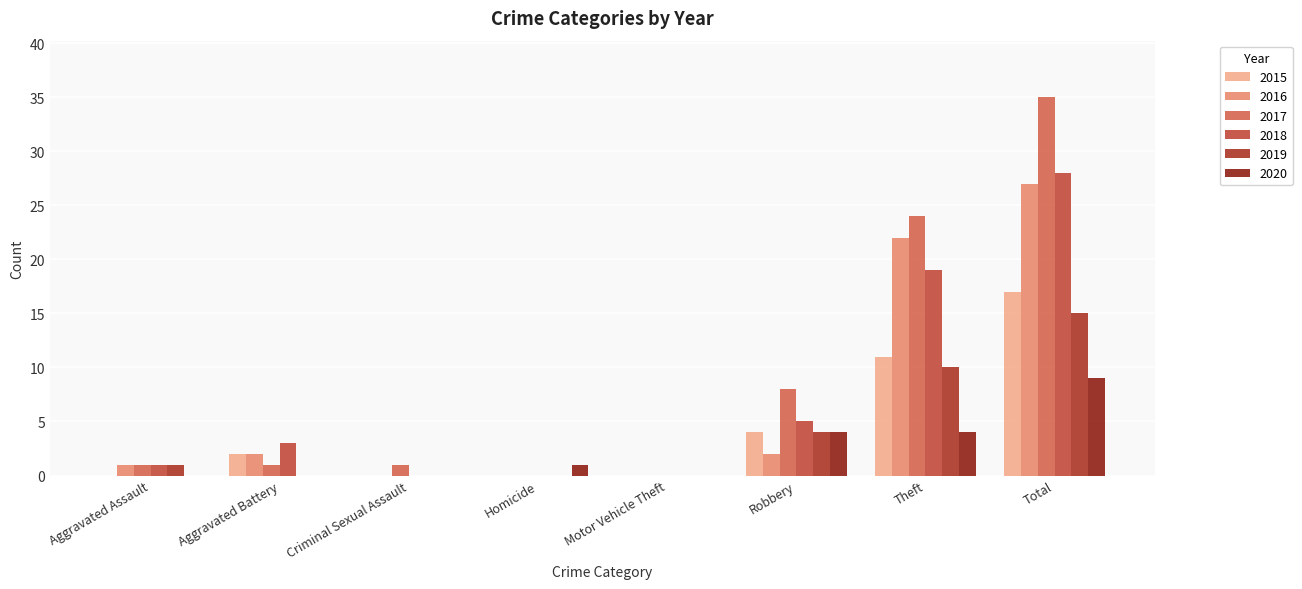

Is it true that 2018 equals -17 at Criminal Sexual Assault?

False